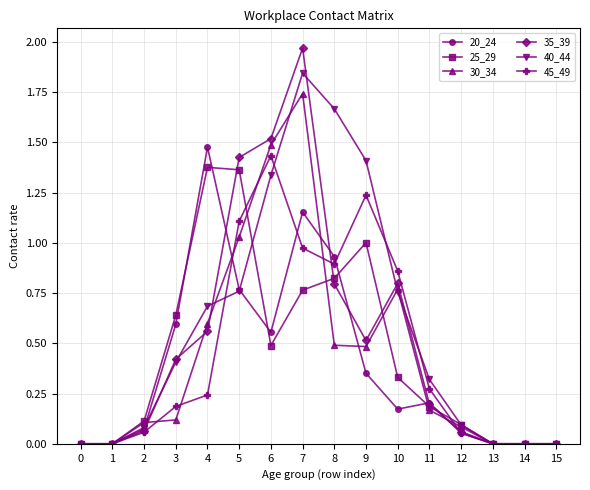

At which label does 30_34 reach its peak?

7